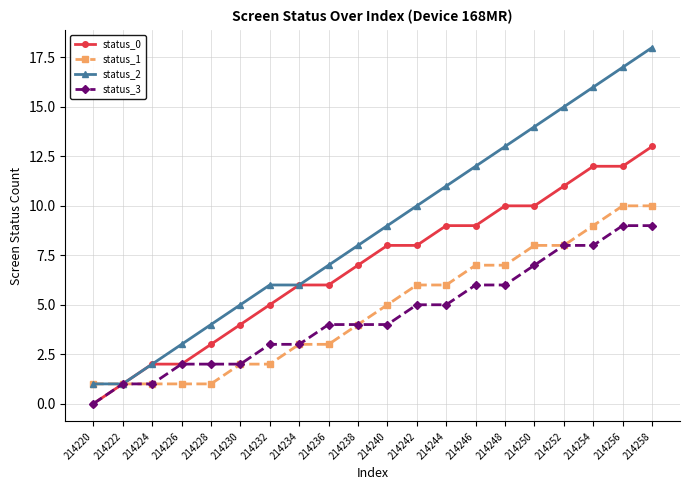

Which series has the largest total across all categories?

status_2